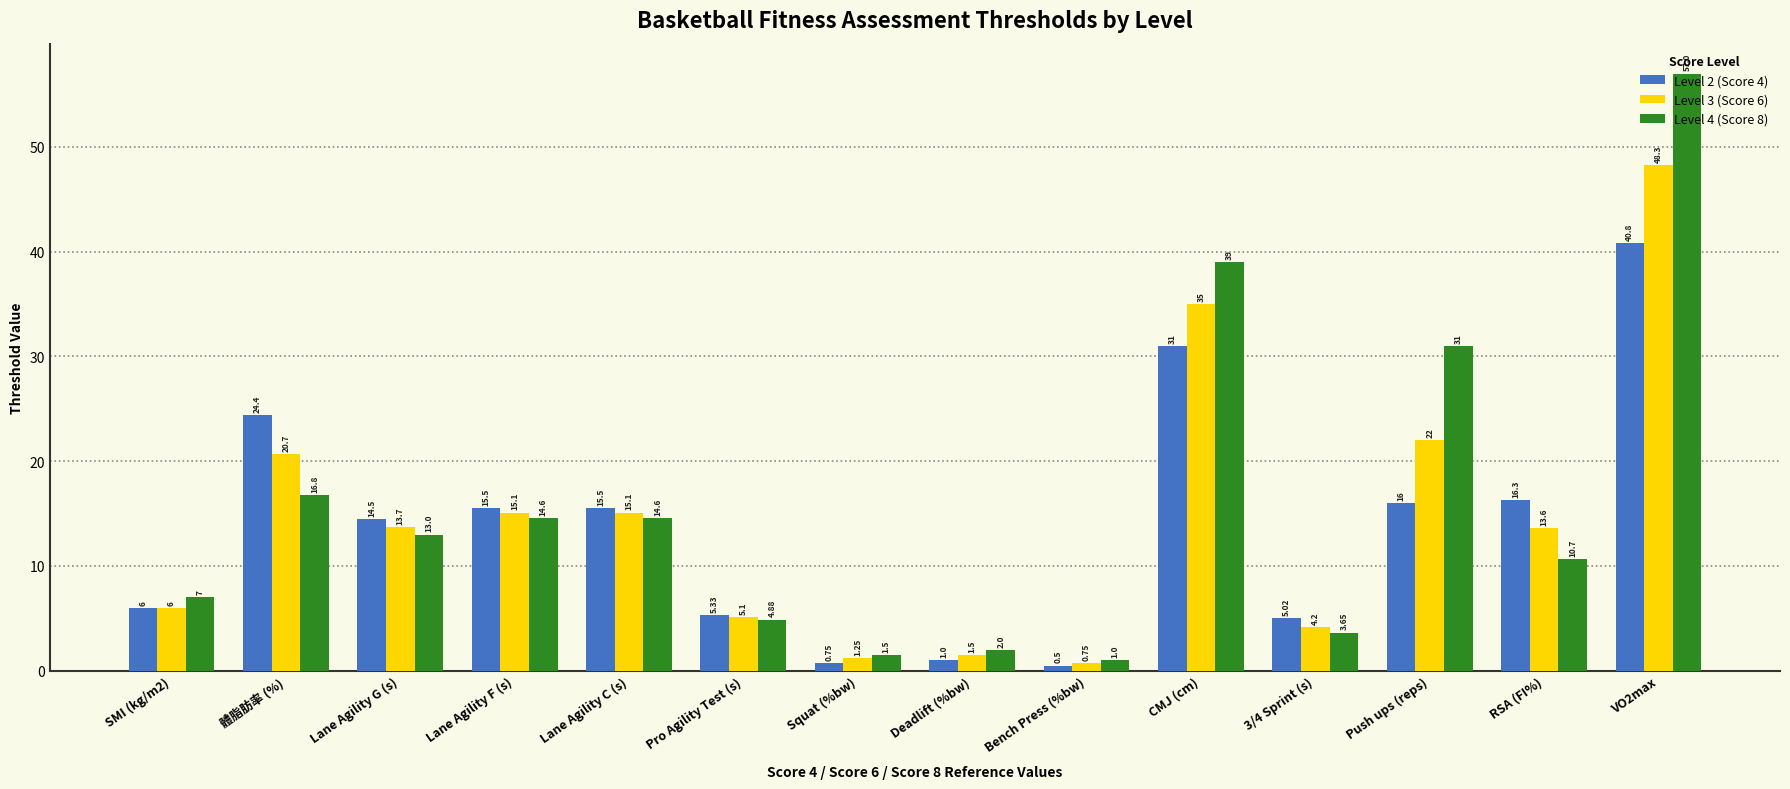

List the series in order of their overall mean, highest first.

Level 4 (Score 8), Level 3 (Score 6), Level 2 (Score 4)